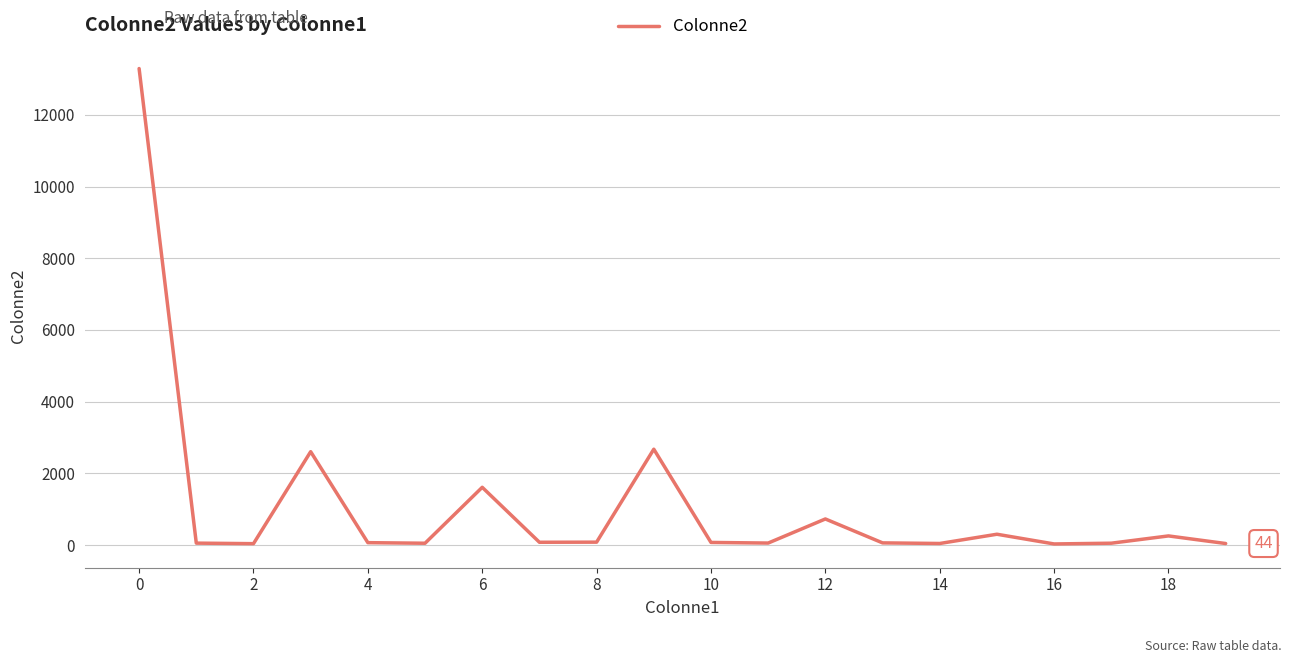

What is the maximum value shown in the chart?

13292